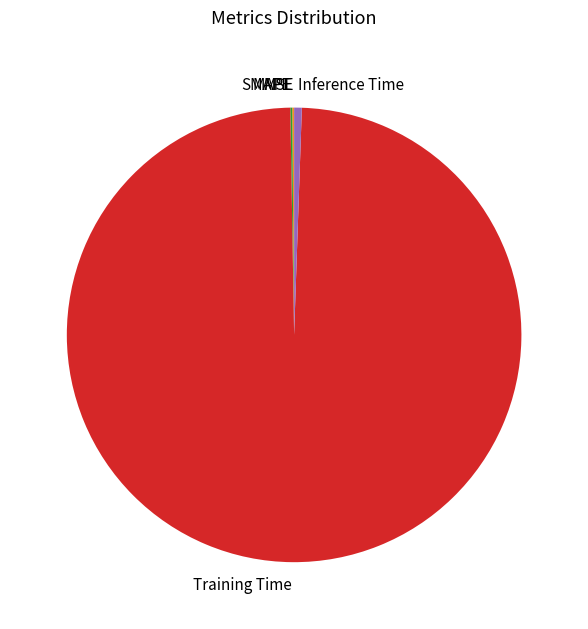

Is there a majority slice in this chart?

Yes